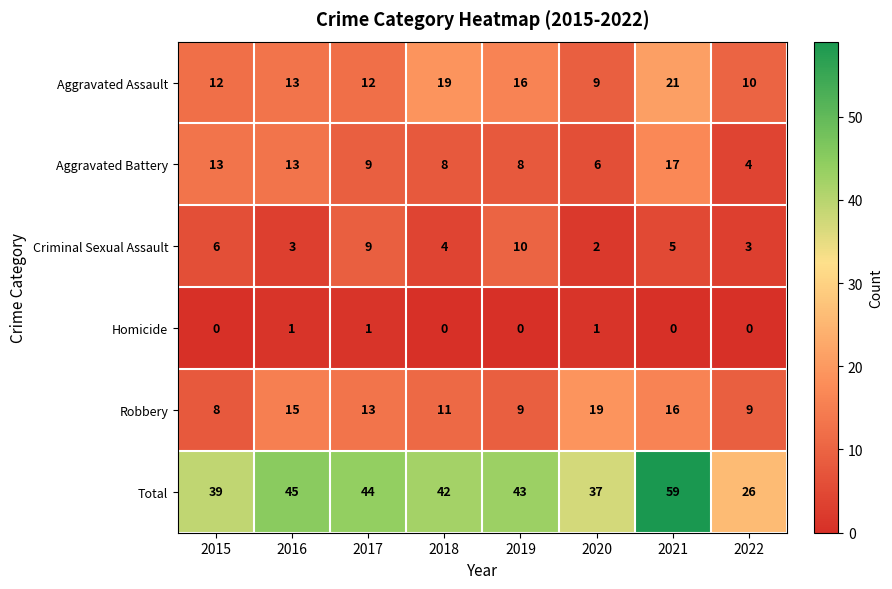

The Criminal Sexual Assault series shows 3 at 2016. True or false?

True